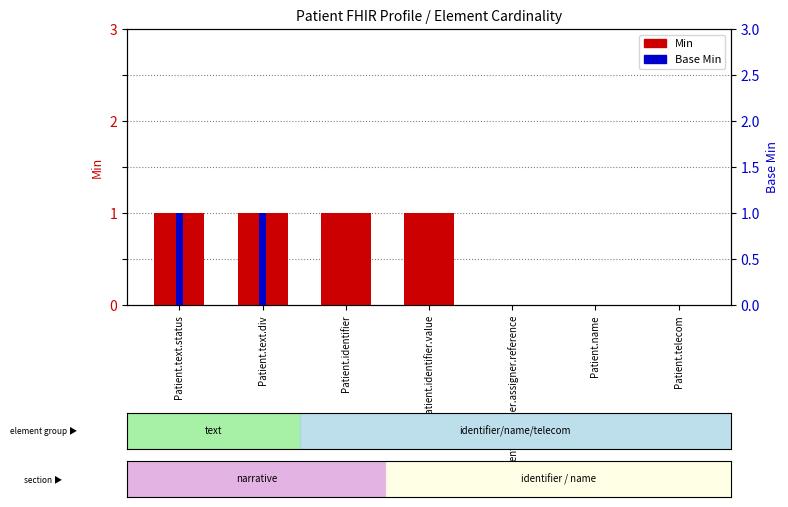

Which label corresponds to the largest value in the chart?

Patient.text.status